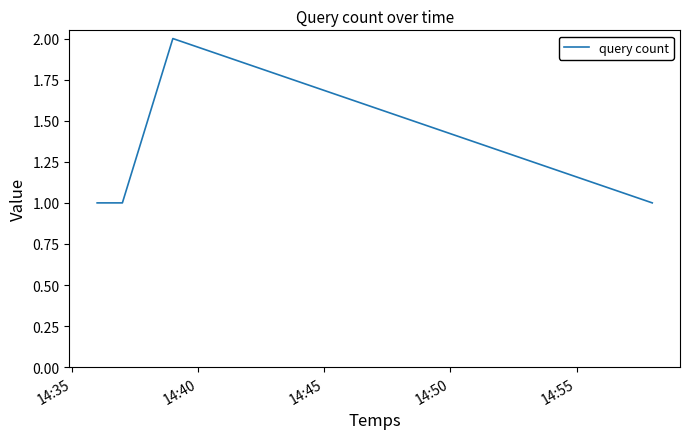

True or false: there are more than 0 points higher than both neighbors.

True